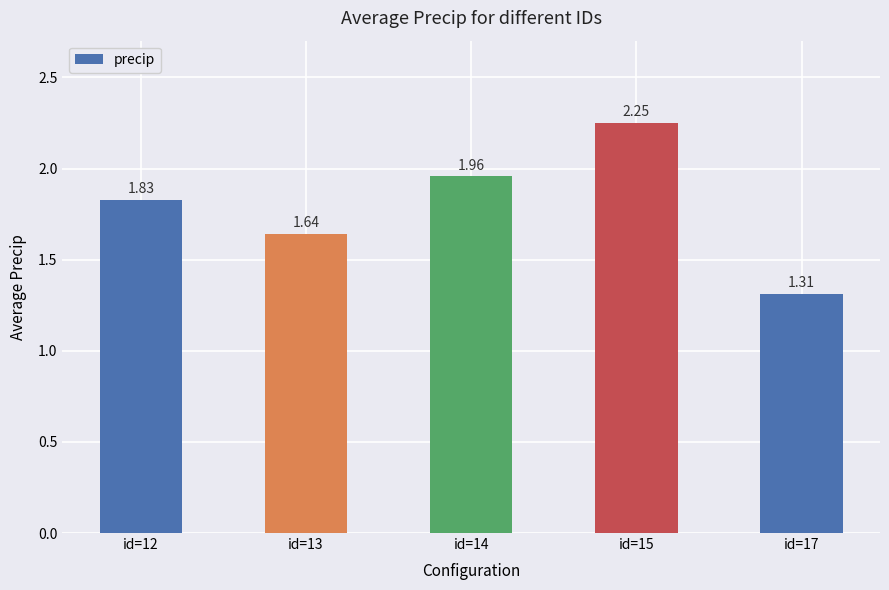

What is the difference between the second highest and minimum values?

0.6